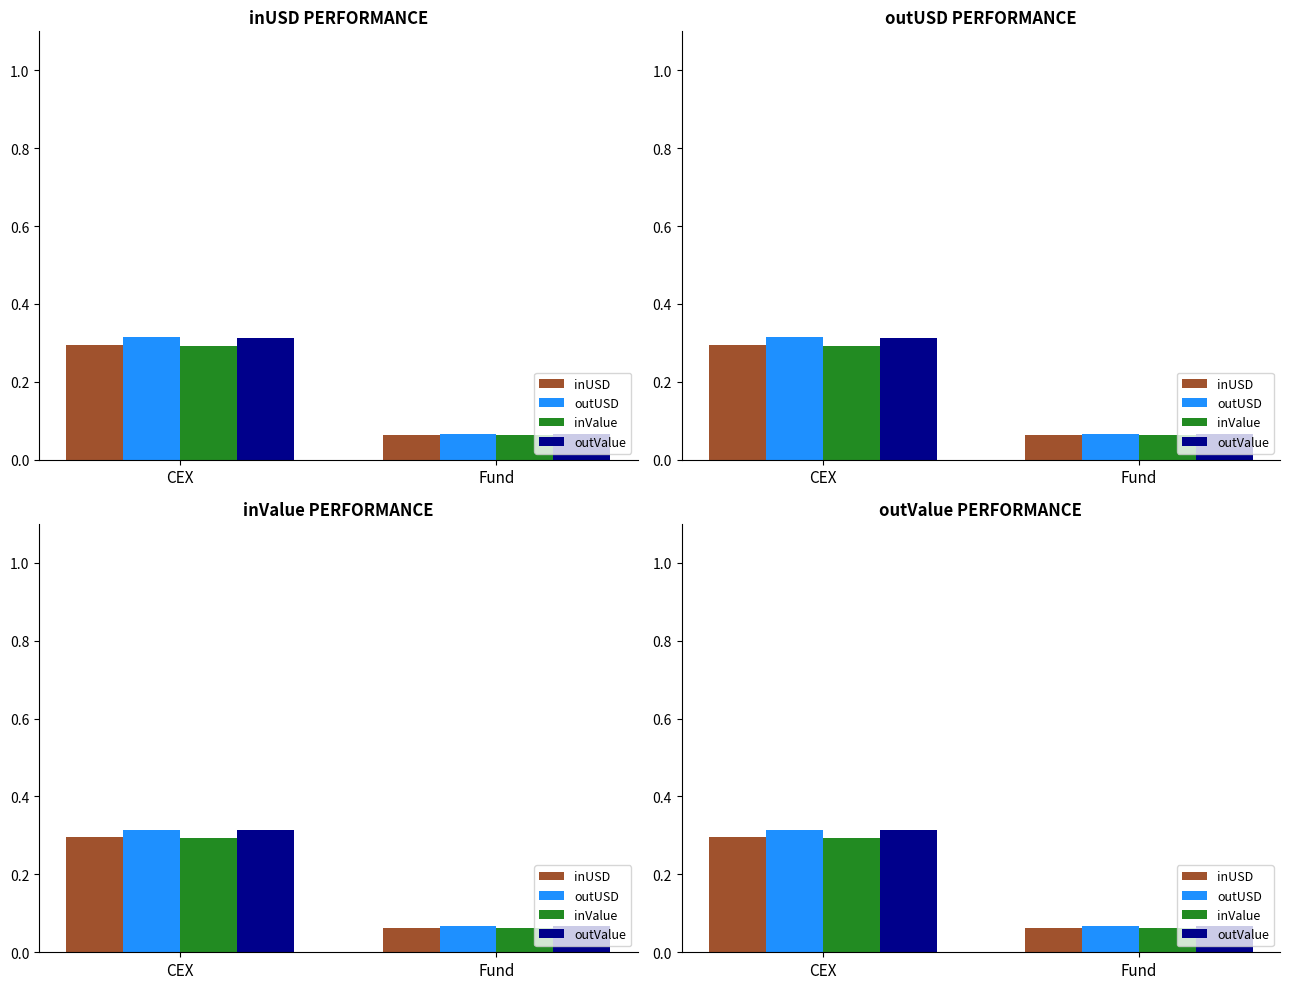

How many data points does each series have?

2